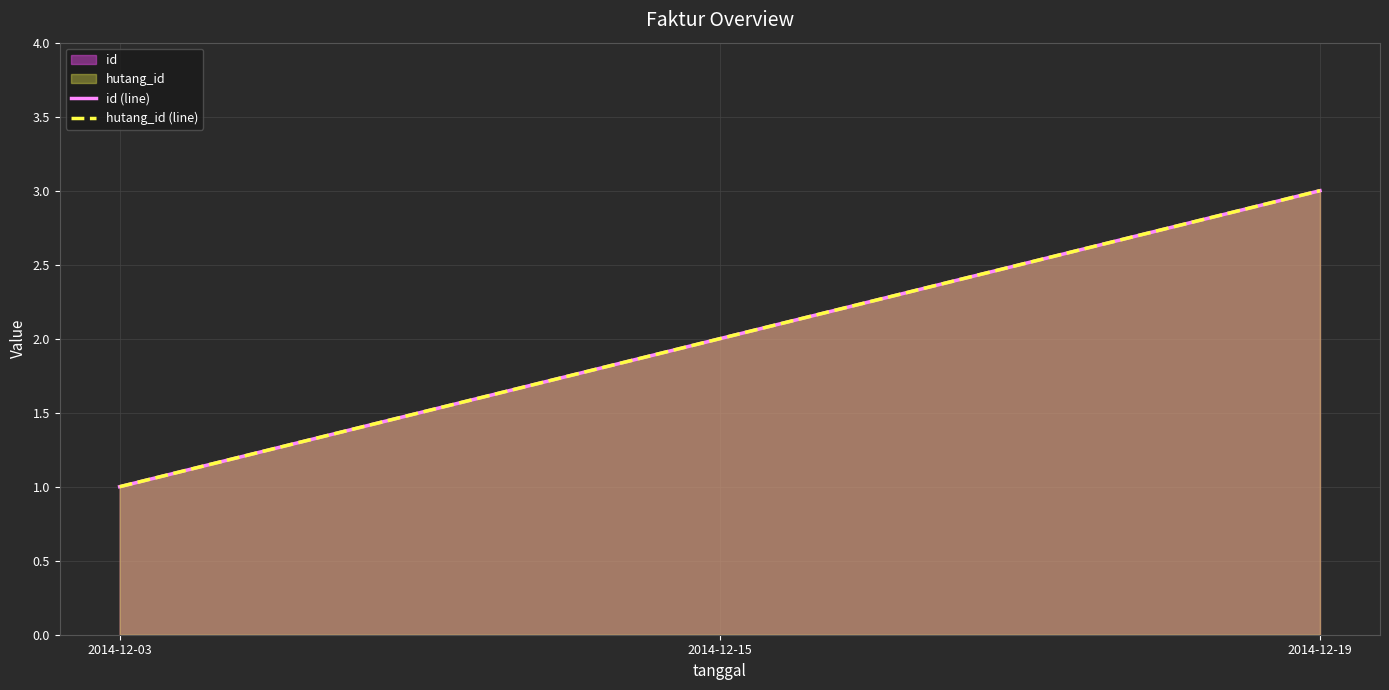

Is it true that id (line) equals 1 at 2014-12-15?

False